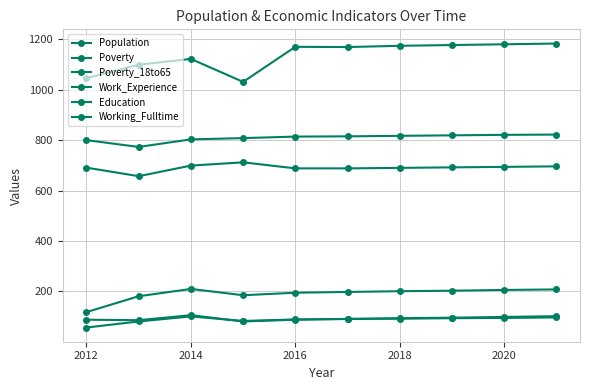

At which category does Working_Fulltime reach its first local peak?

2014